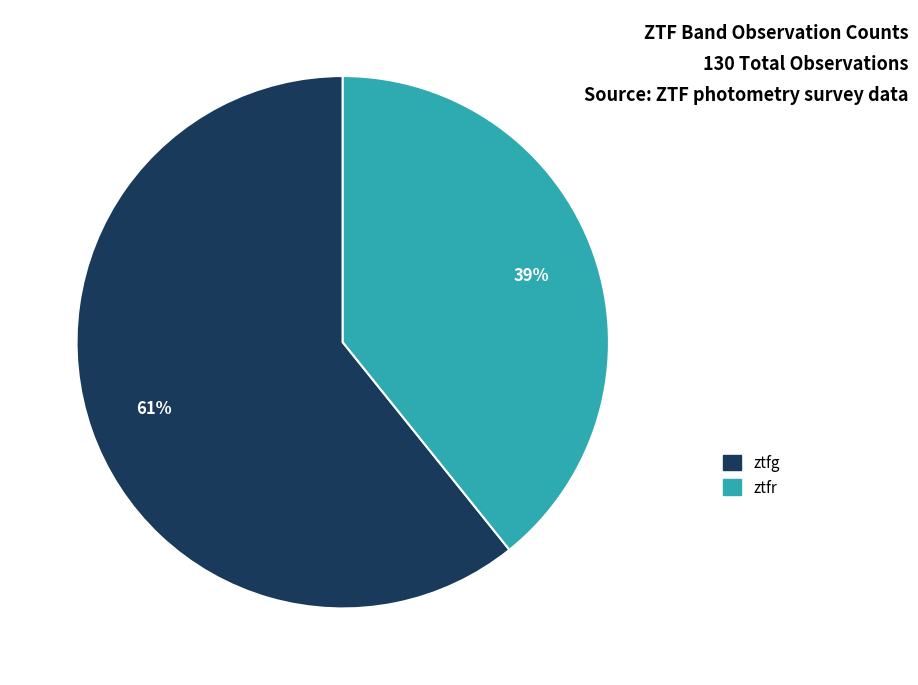

What percentage is the ztfr slice, to the nearest percent?

39%